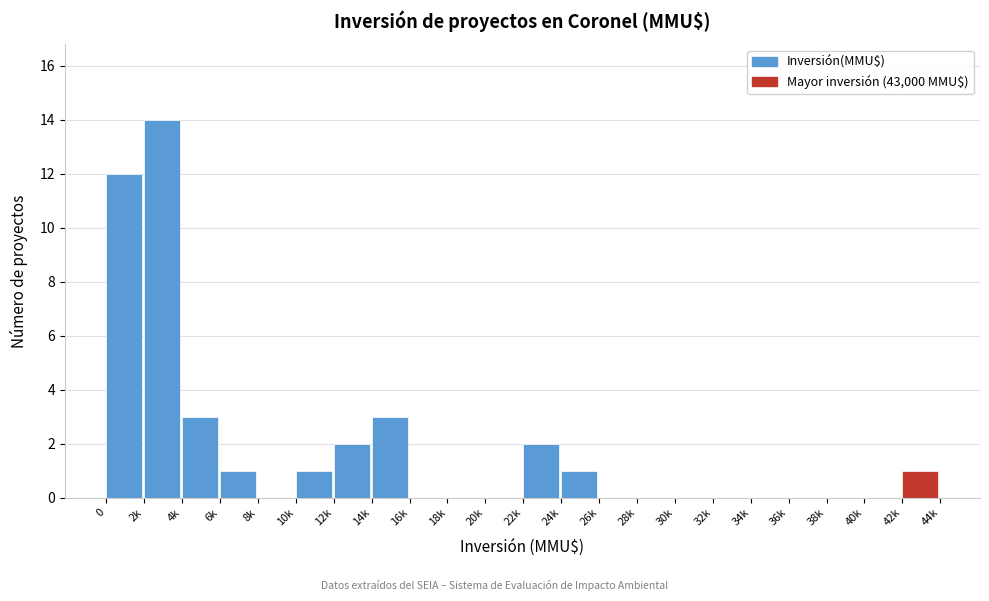

Reading left to right, transcribe all the data shown in this chart.

0=12	2k=14	4k=3	6k=1	8k=0	10k=1	12k=2	14k=3	16k=0	18k=0	20k=0	22k=2	24k=1	26k=0	28k=0	30k=0	32k=0	34k=0	36k=0	38k=0	40k=0	42k=1